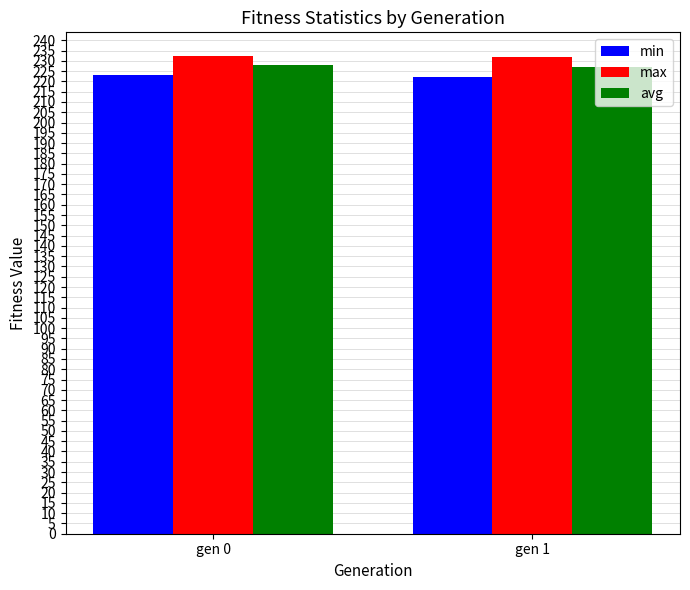

What is the sum of all min values?

445.3